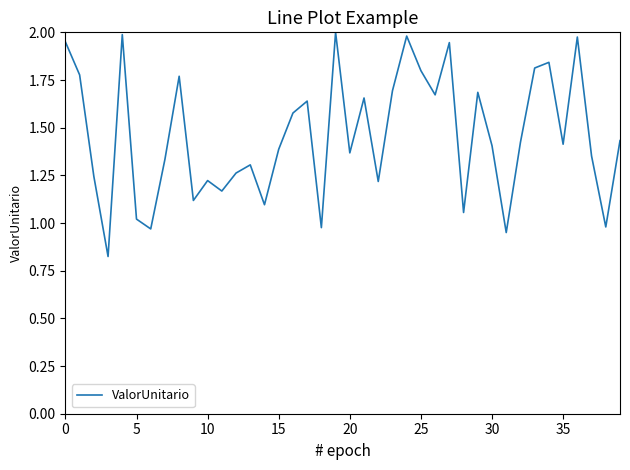

How many lines are shown in the chart?

1